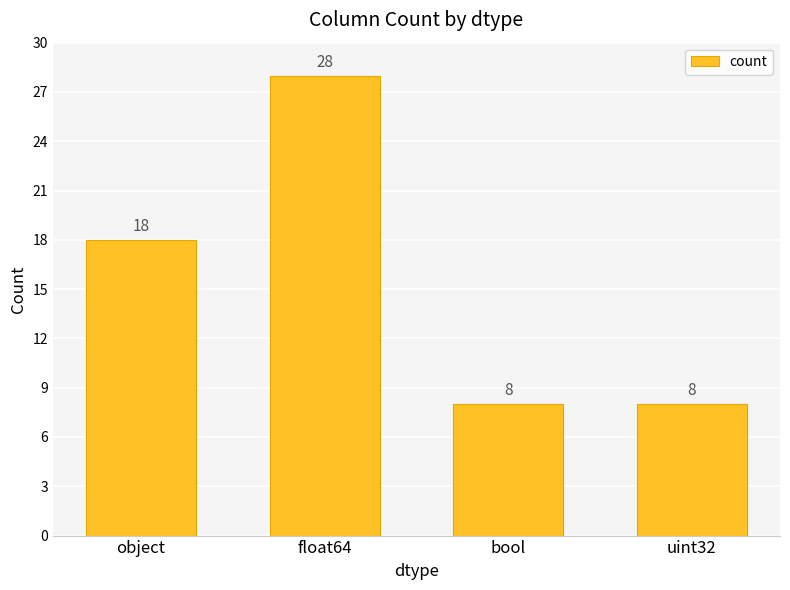

What value does the data have at float64?

28